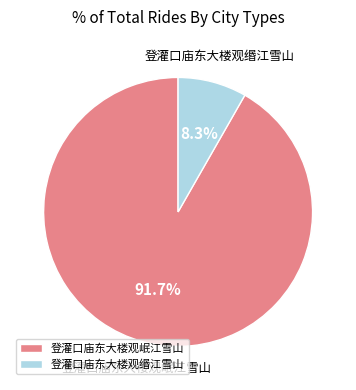

What percentage is NOT represented by 登灌口庙东大楼观岷江雪山?

8.3%